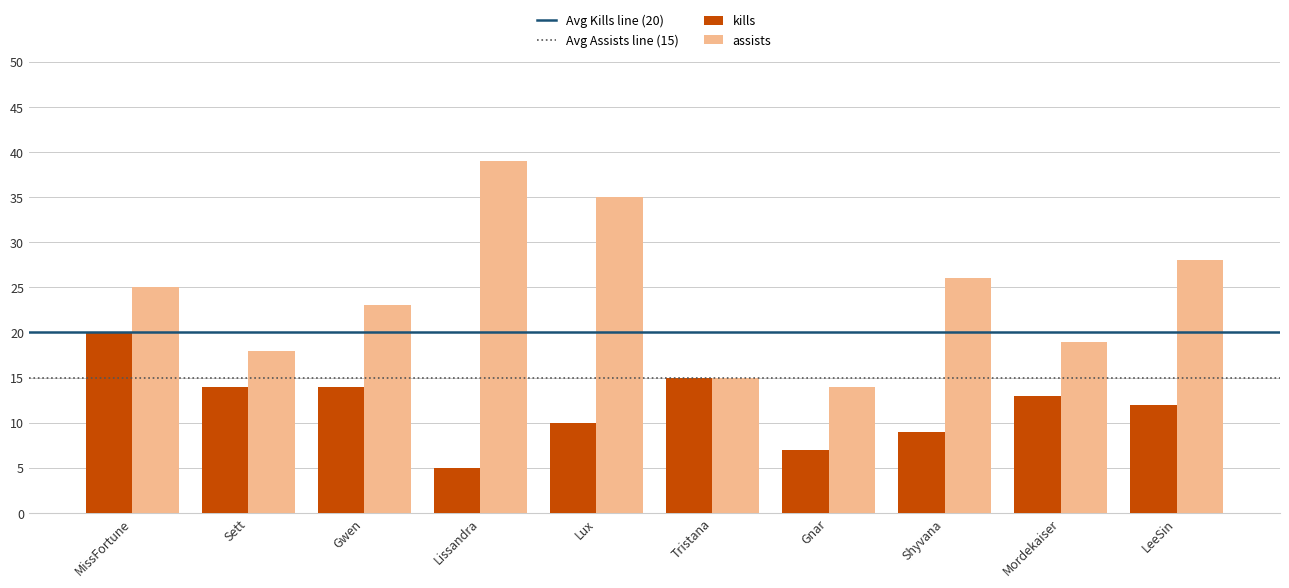

Reading right to left, what are all the values shown in this chart?

kills: 12	13	9	7	15	10	5	14	14	20
assists: 28	19	26	14	15	35	39	23	18	25